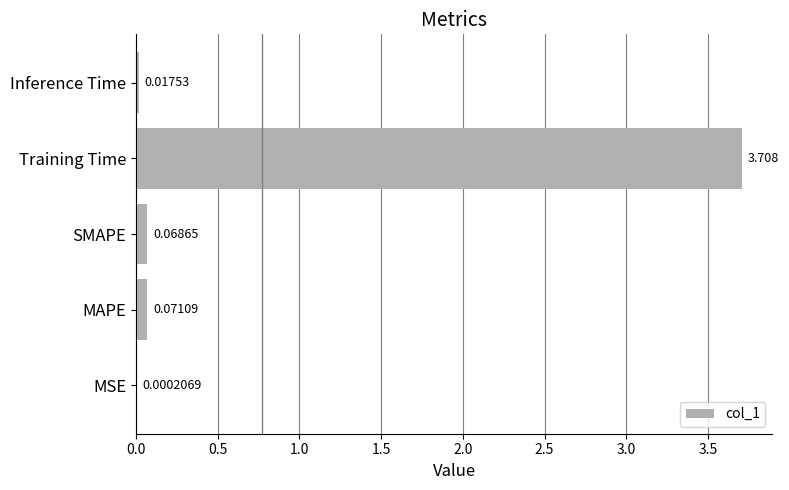

Which has a higher value, MSE or Training Time?

Training Time